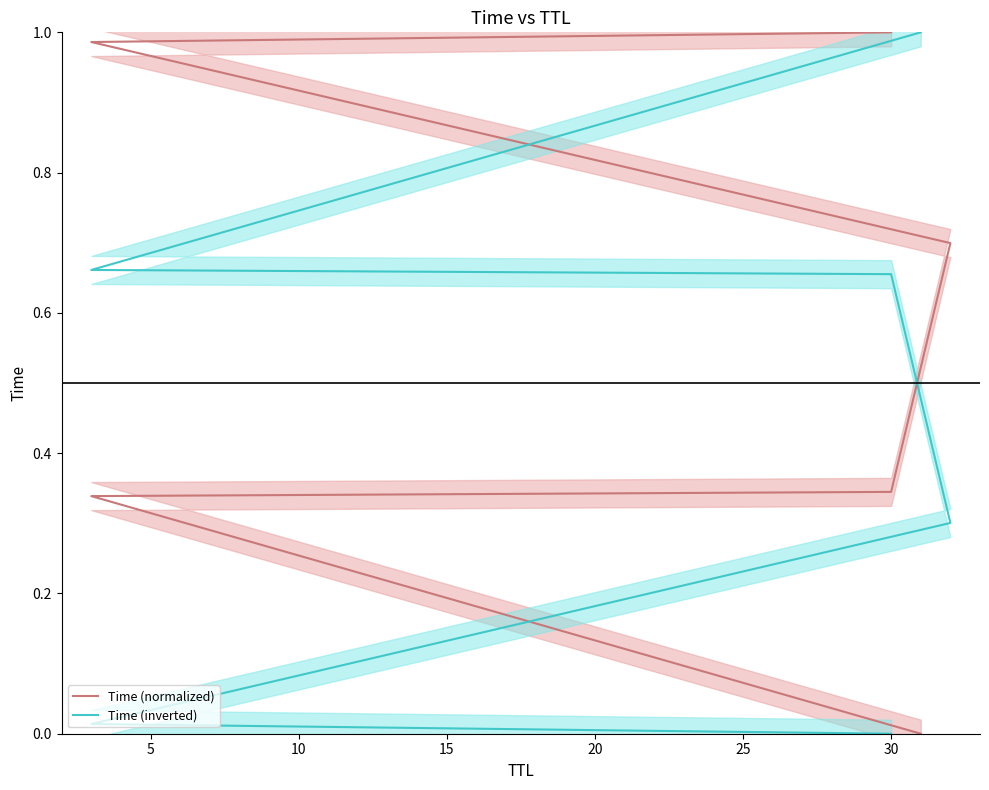

What is the total value across all series at 15?

1.0